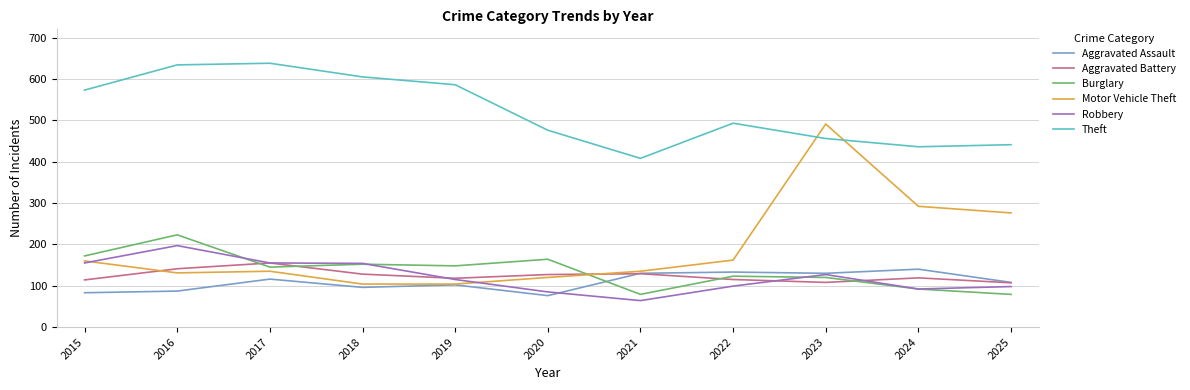

The Aggravated Assault series shows 66 at 2019. True or false?

False